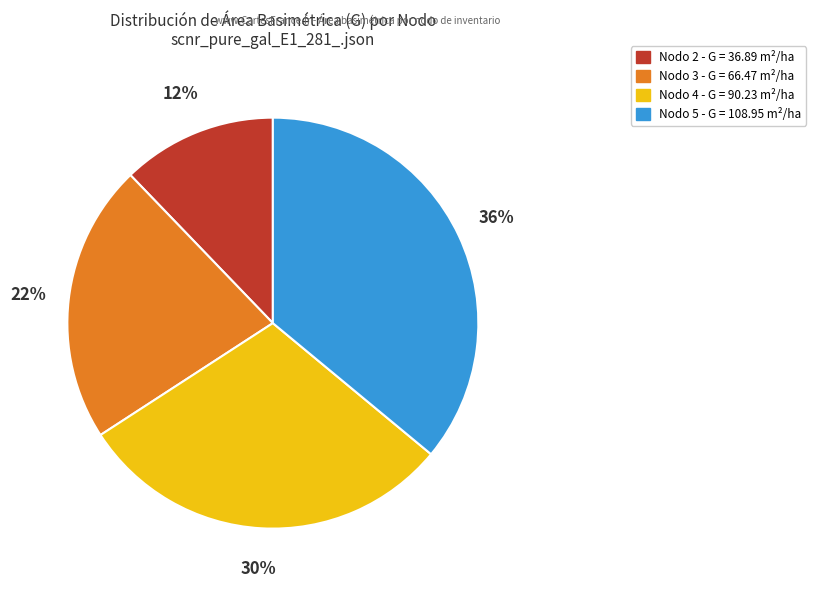

Is there any slice that represents more than half of the pie?

No